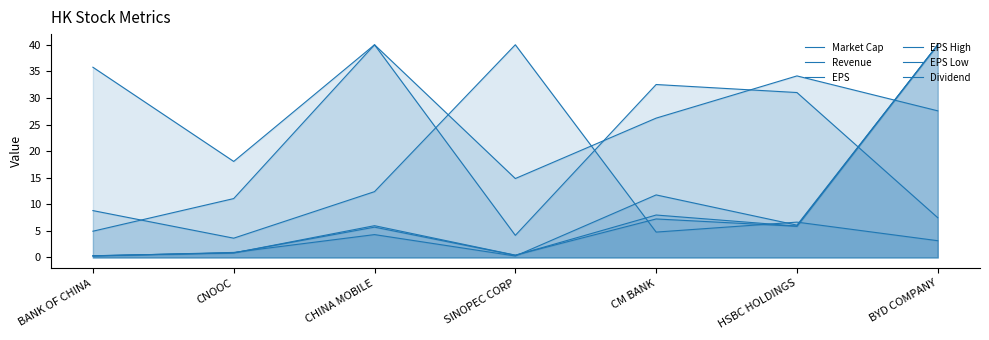

List the series in order of their peak value, highest first.

Market Cap, Revenue, EPS, EPS High, EPS Low, Dividend